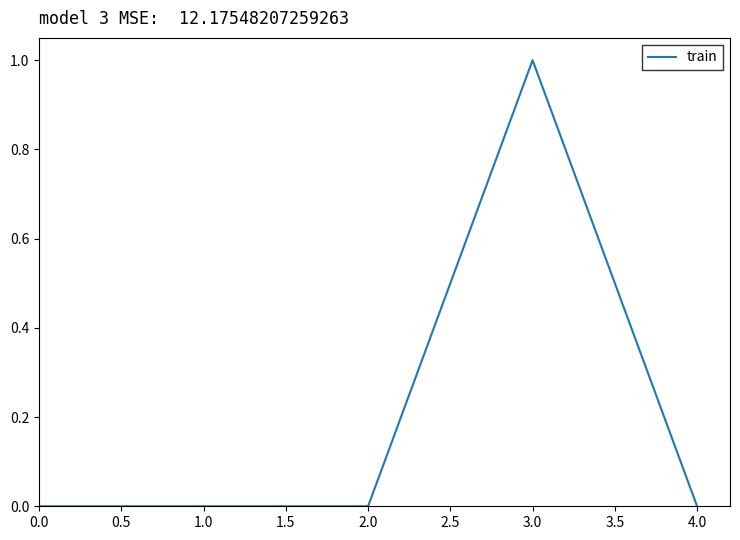

Count the number of categories in the chart.

5